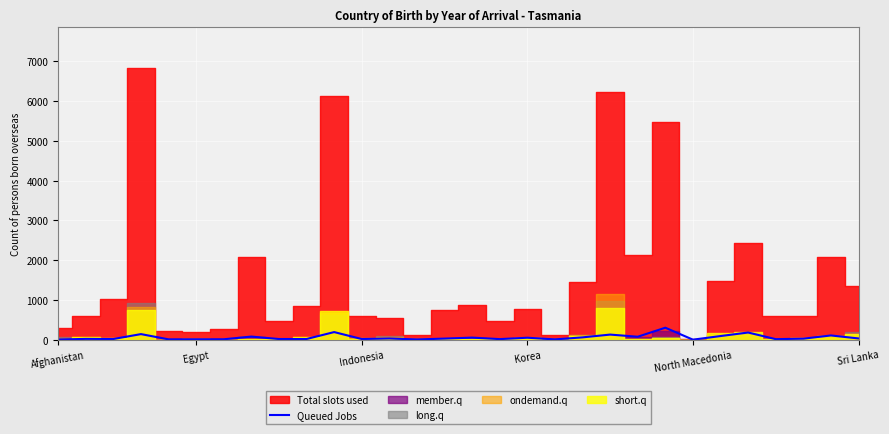

What is the maximum value for Queued Jobs?

301